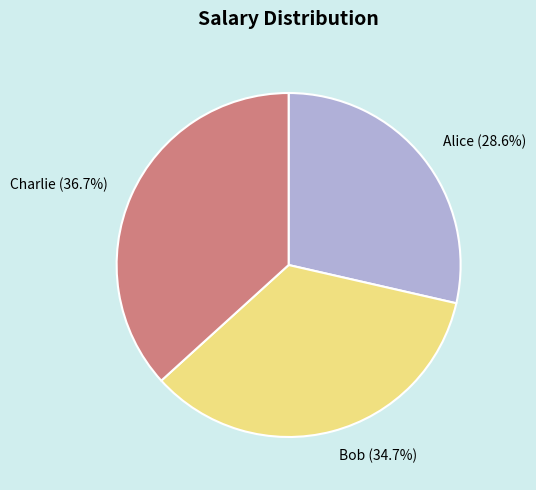

How many segments does this pie chart have?

3